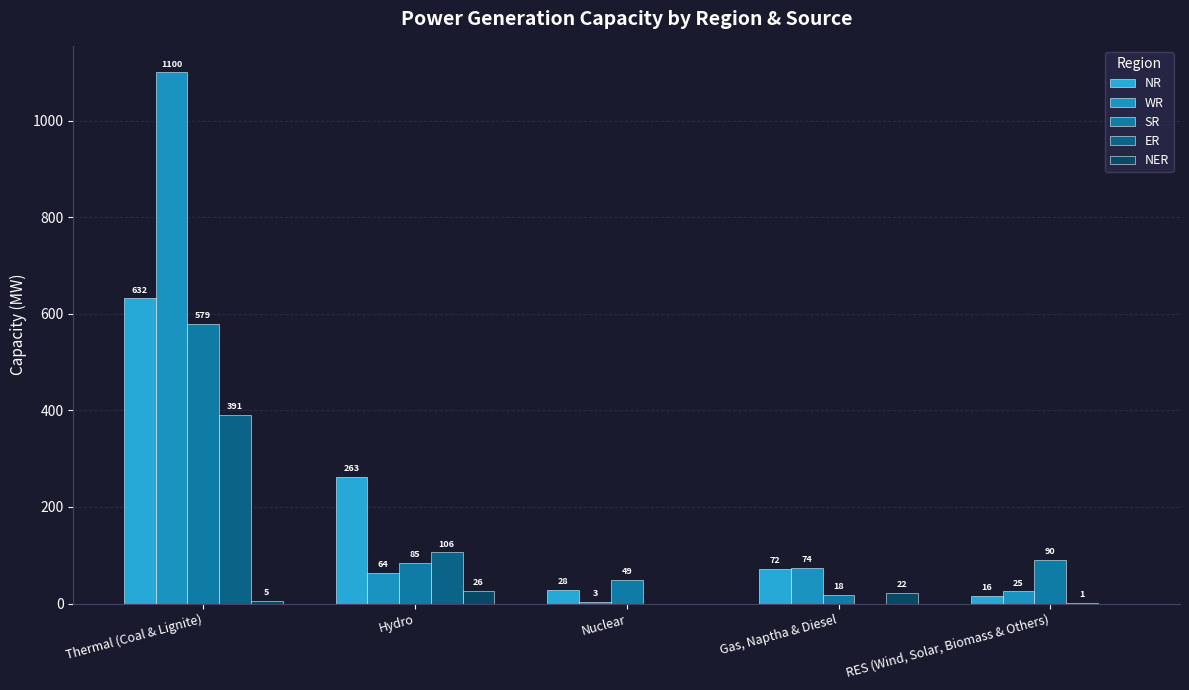

How many values in ER are above zero?

3